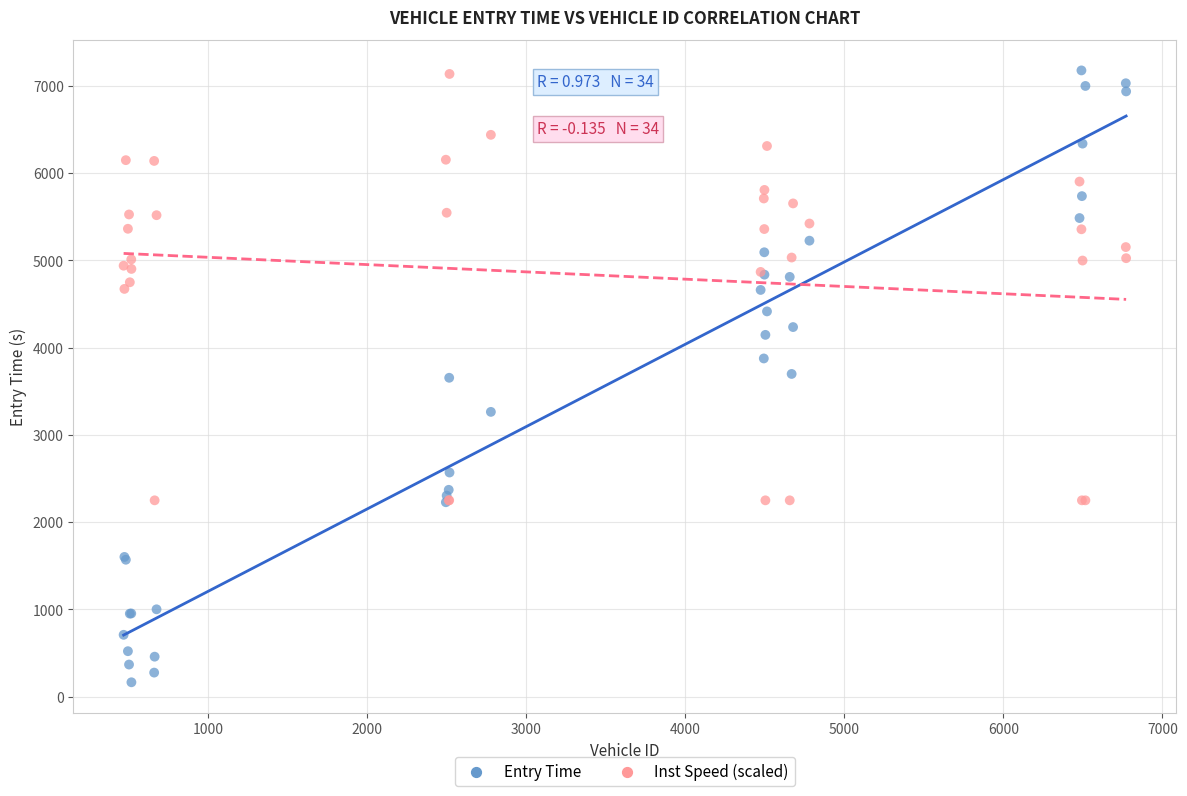

Which series contains the lowest Y value?

Entry Time